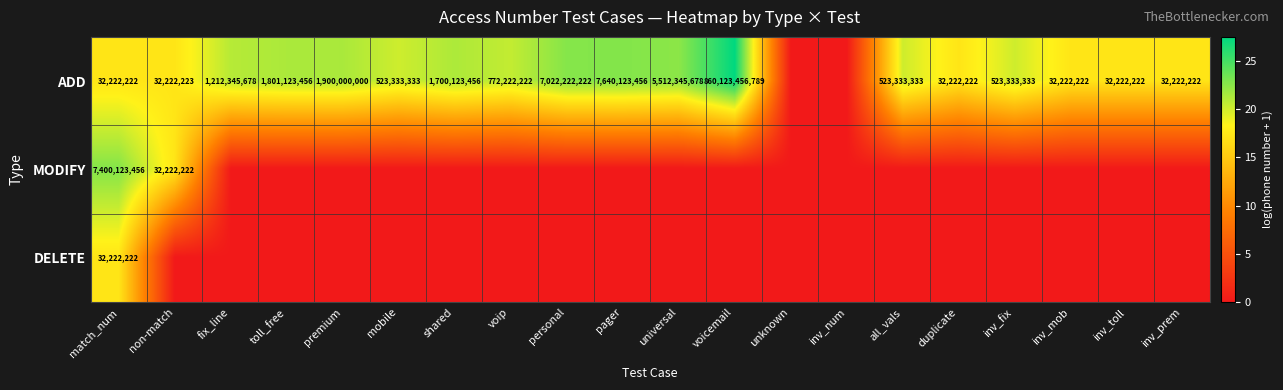

True or false: ADD has a value of 5512345678 at universal.

True